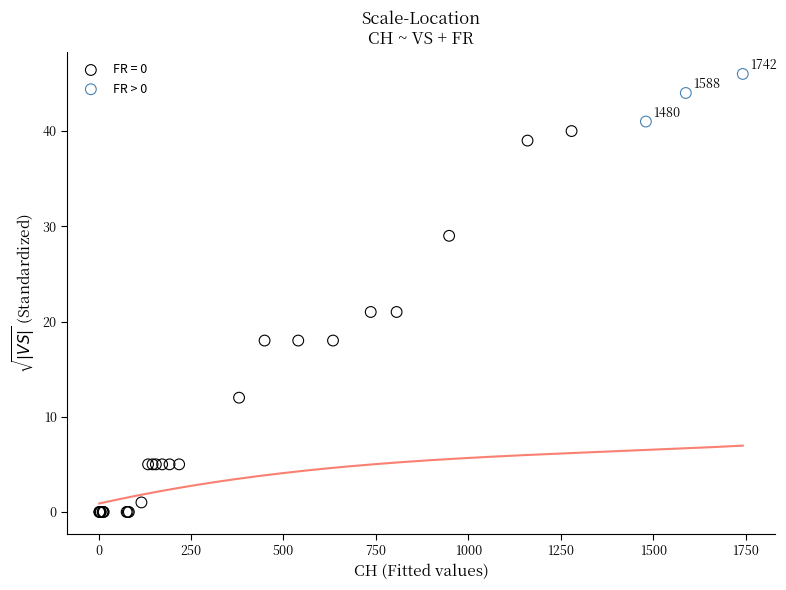

Which series has the largest Y range (max minus min)?

FR = 0